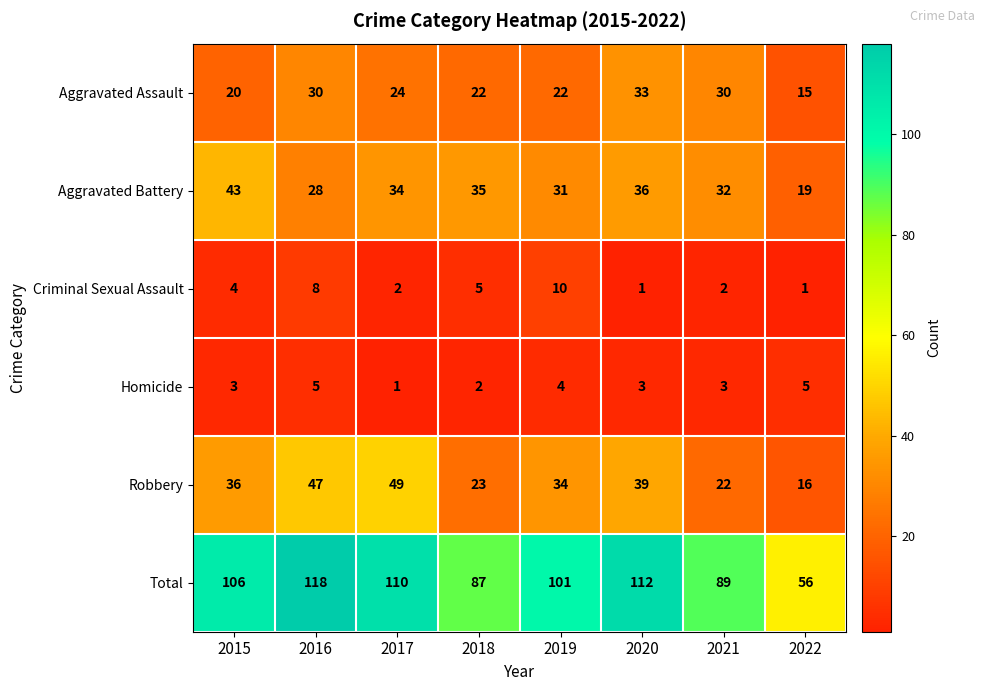

What is the approximate value of Aggravated Battery at 2022, to the nearest 10?

20